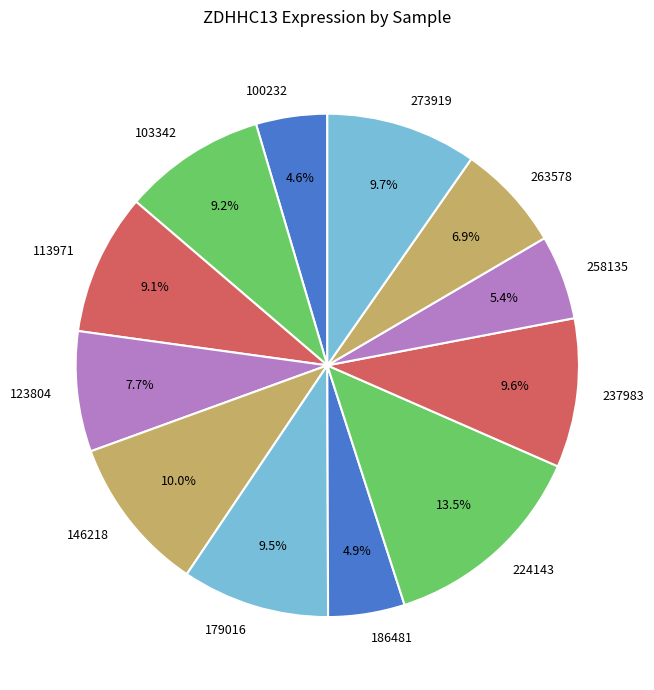

Which slice is the largest?

224143